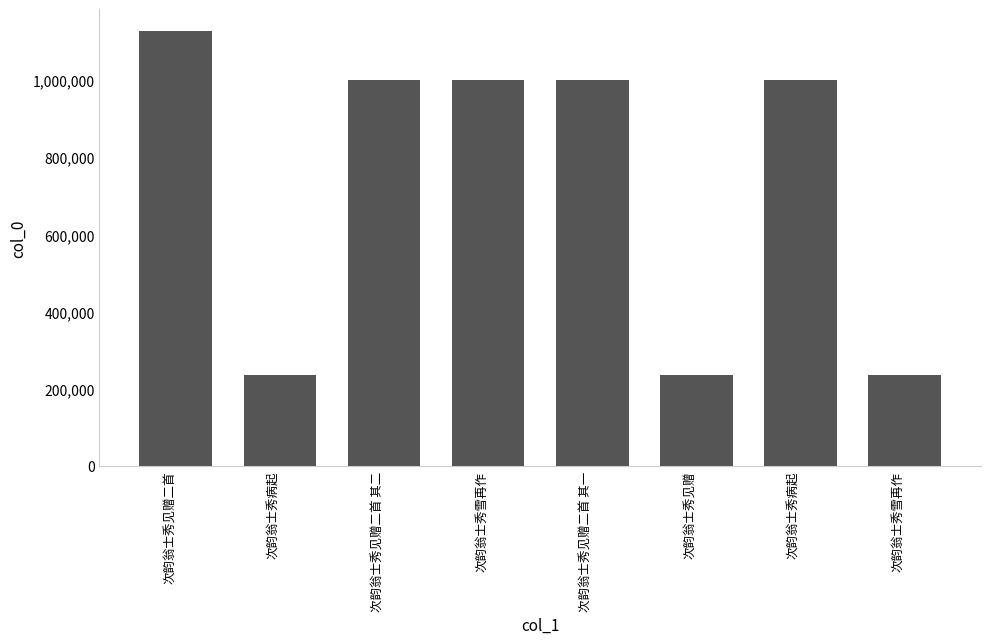

Where does the data first go above 1002300?

次韵翁士秀见赠二首